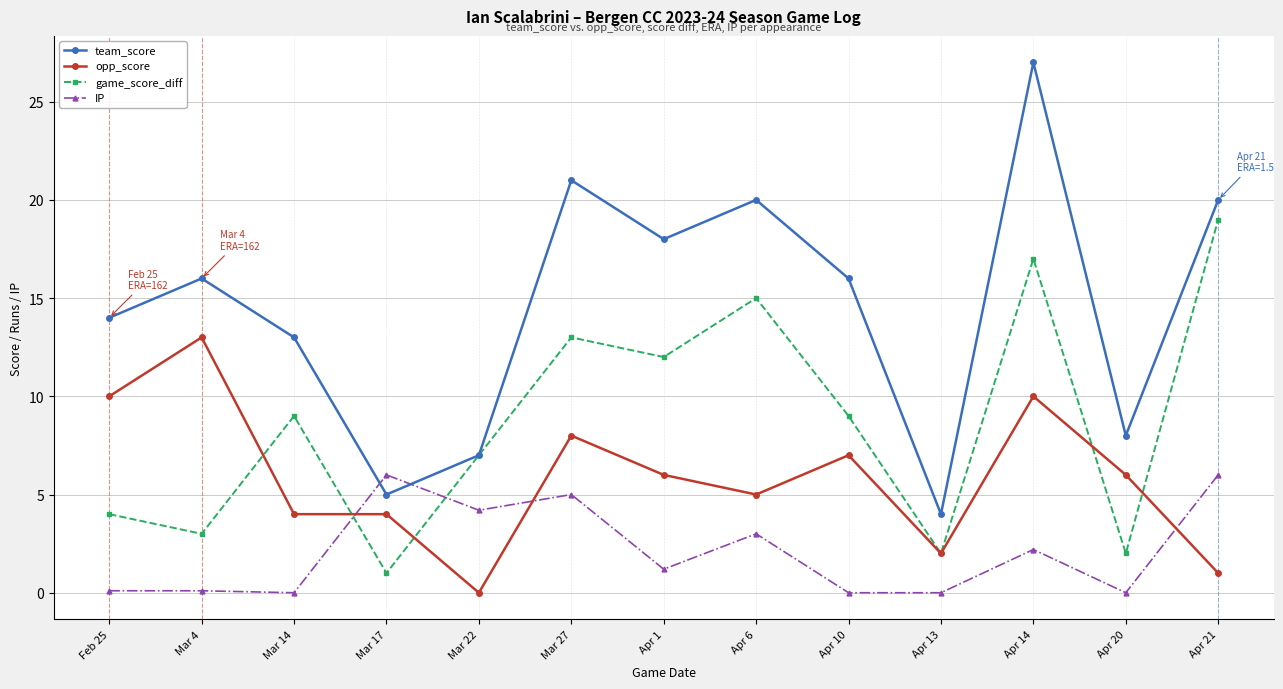

What is the label of the 10th point from the left?

Apr 13